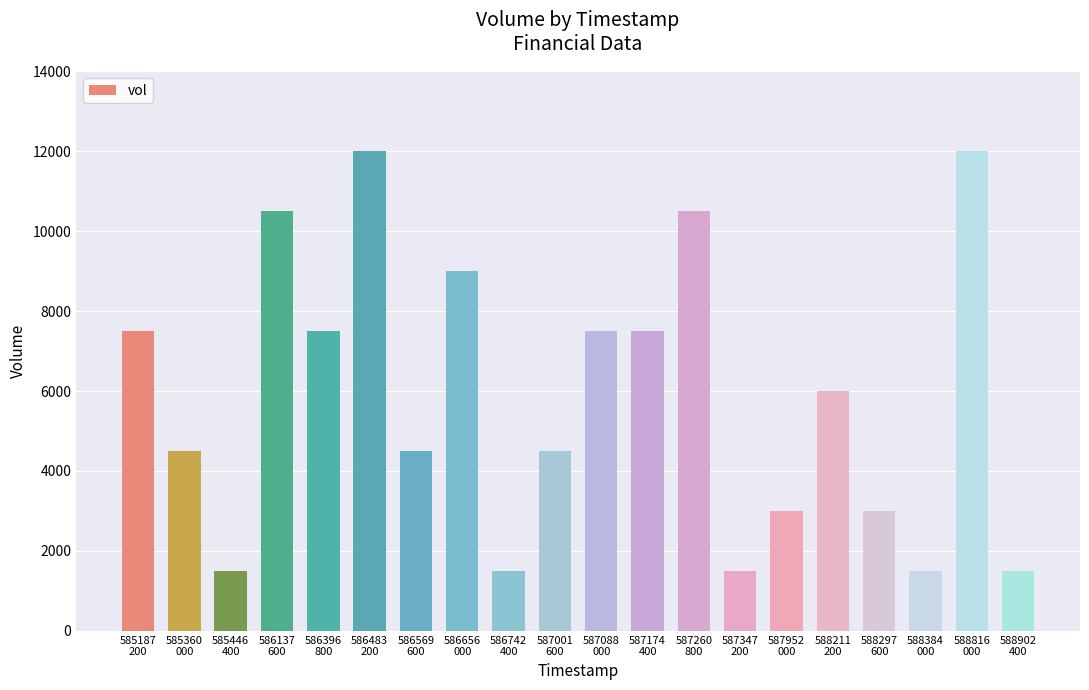

Count the number of data series in this chart.

1